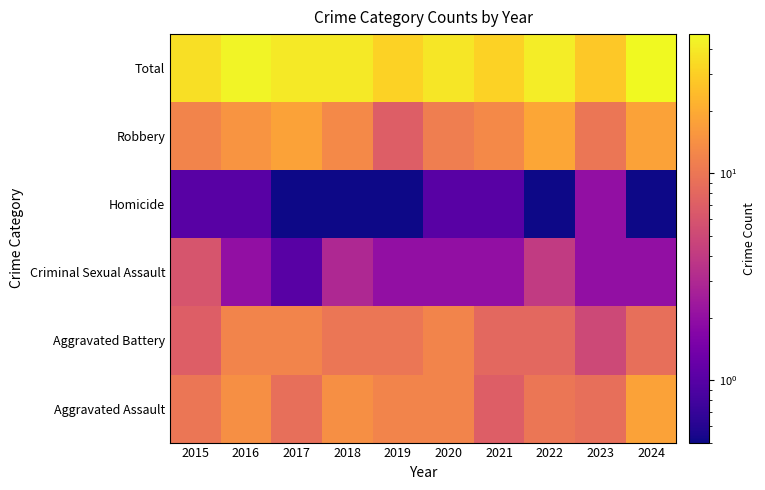

Rank the categories by Aggravated Battery value from lowest to highest.

2023, 2015, 2021, 2022, 2024, 2018, 2019, 2016, 2017, 2020